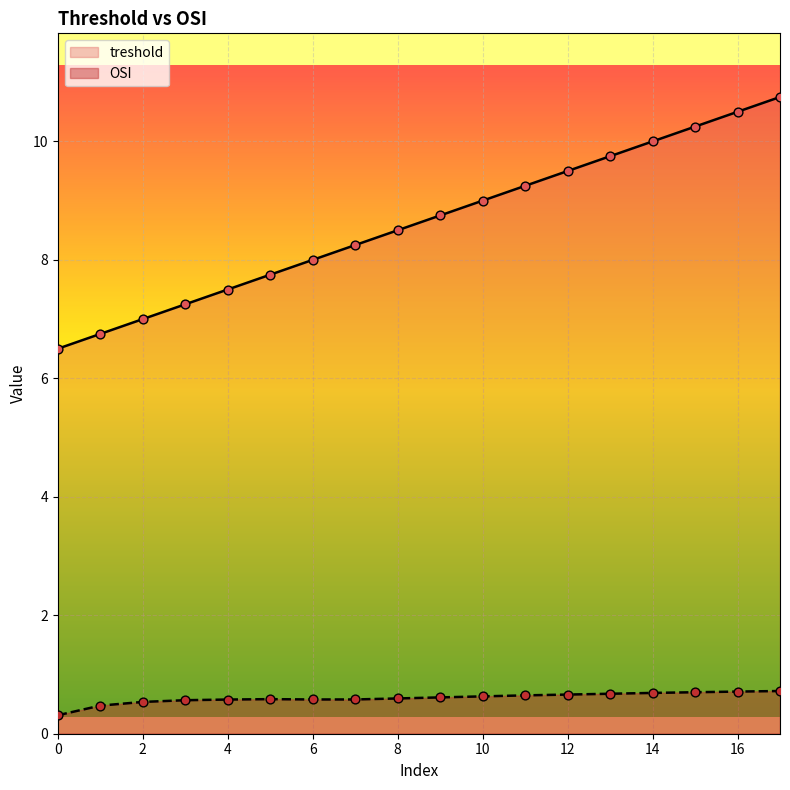

At which category is the sum across all series the highest?

17